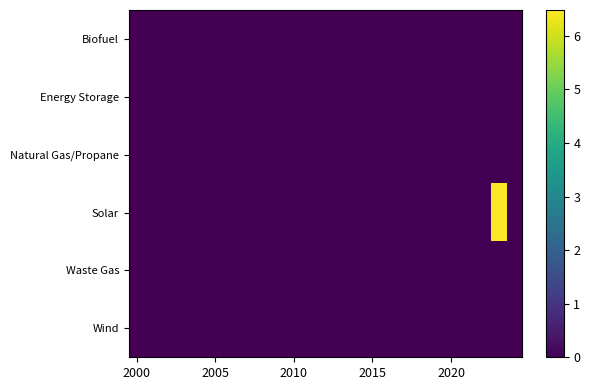

At how many categories does at least one series exceed 4?

1